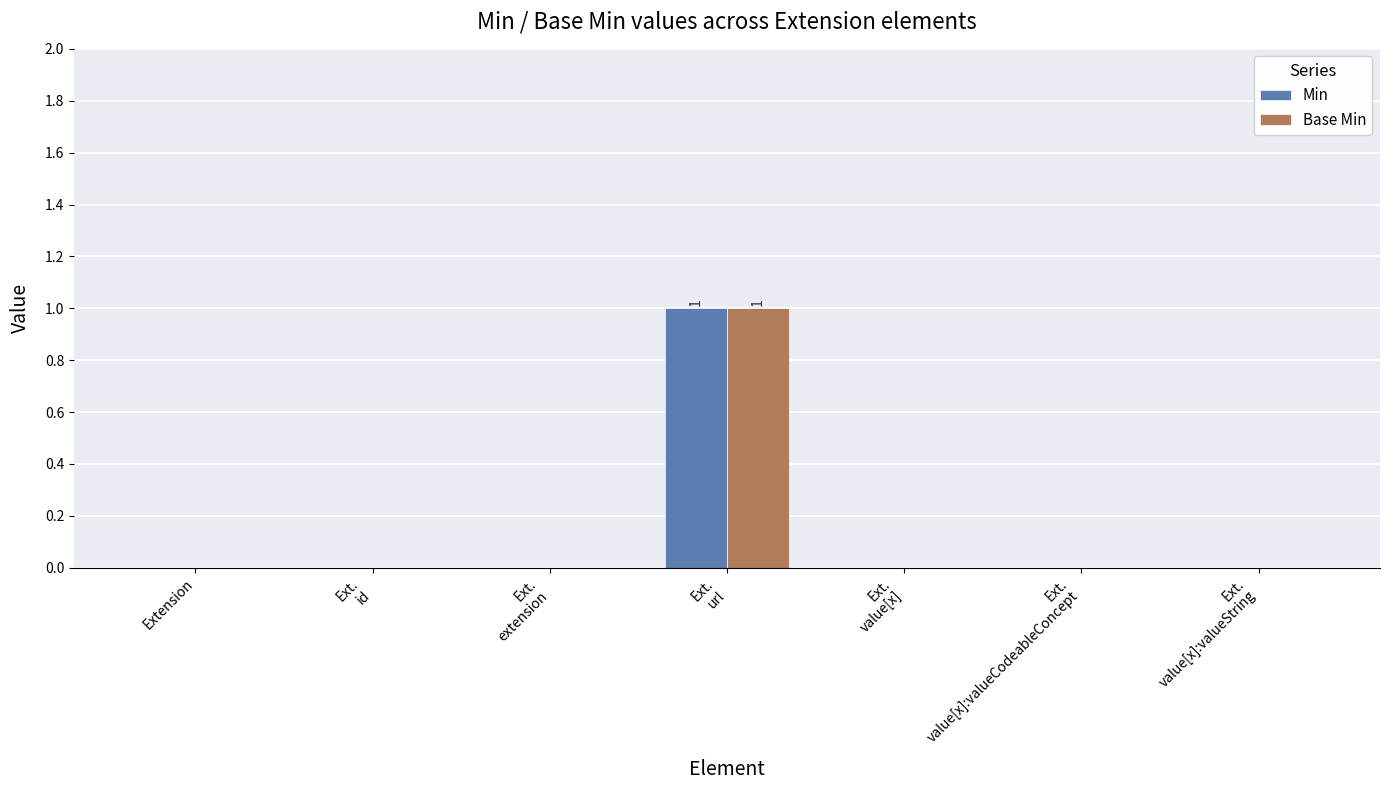

The Min series shows 0 at Extension. True or false?

True